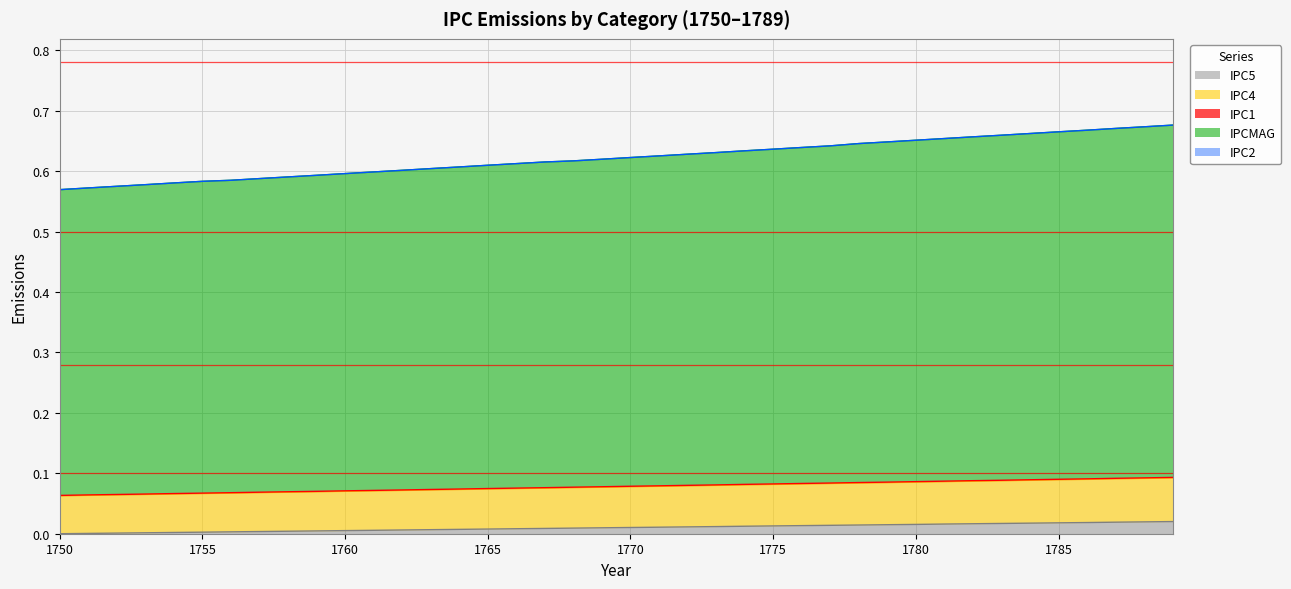

True or false: IPC1 has more than 1 points higher than both neighbors.

False